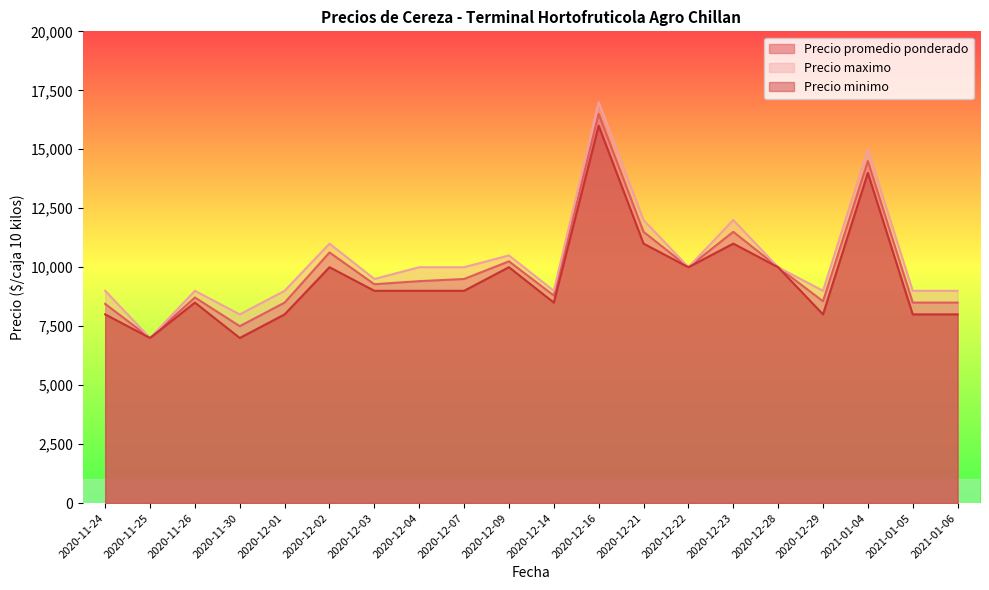

What is the sum of the Precio maximo values at 2020-12-01 and 2021-01-06?

18000